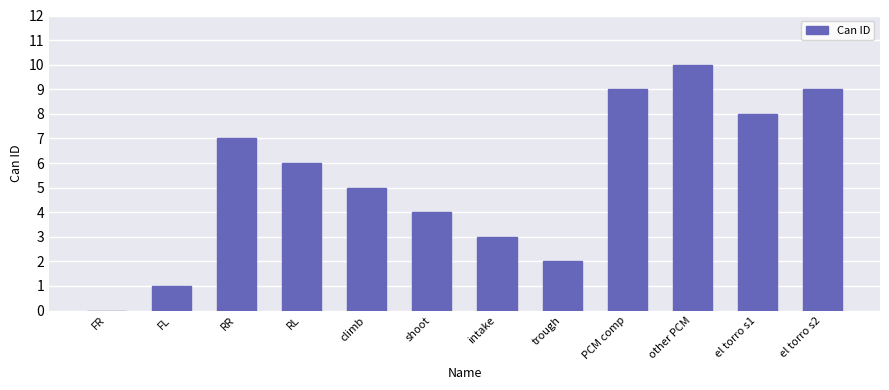

What is the greatest value displayed?

10